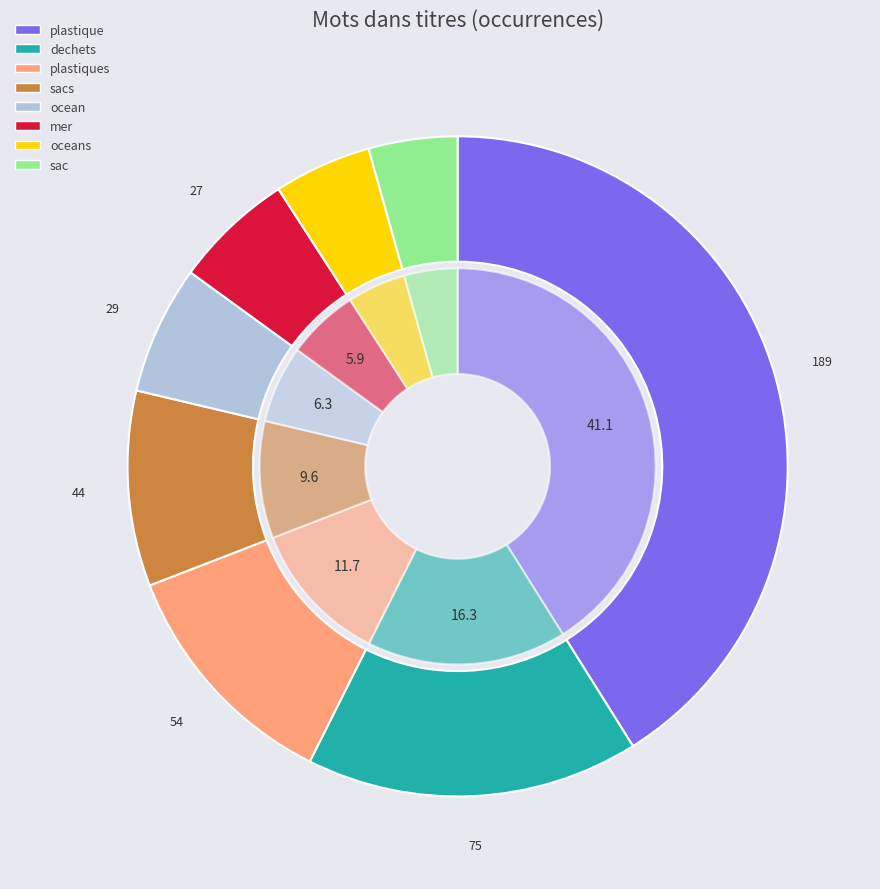

To the nearest percent, what is the difference between the largest and smallest slice percentages?

37%